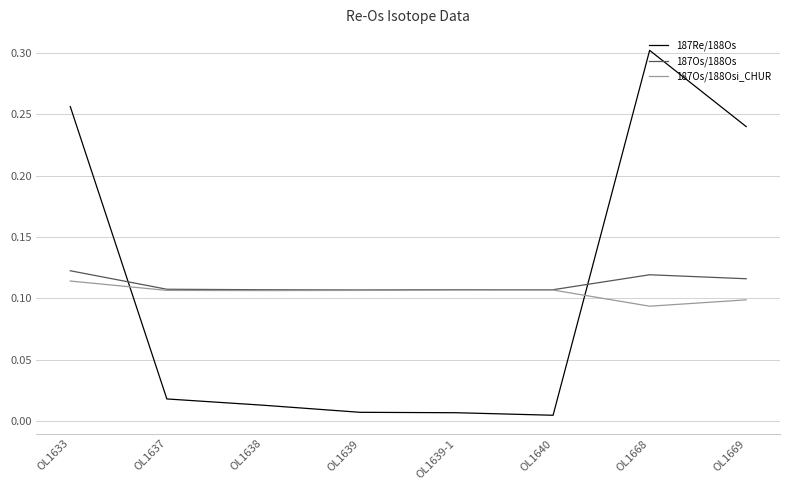

At which label does 187Os/188Osi_CHUR reach its peak?

OL1633